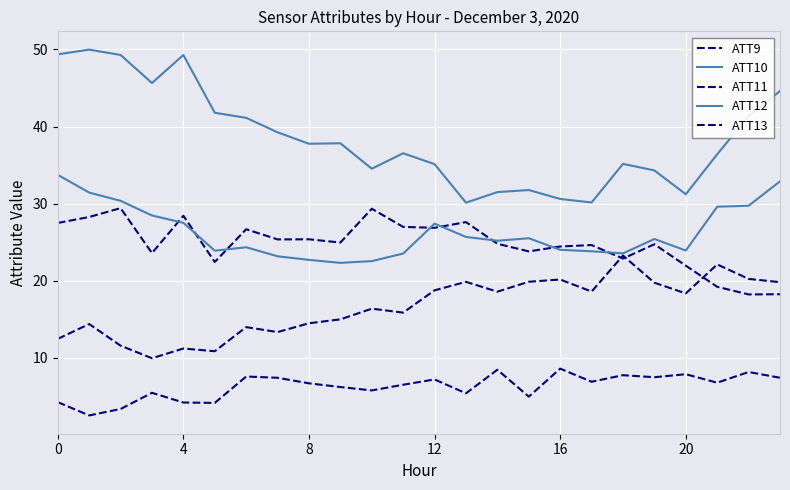

Count the number of categories in the chart.

24